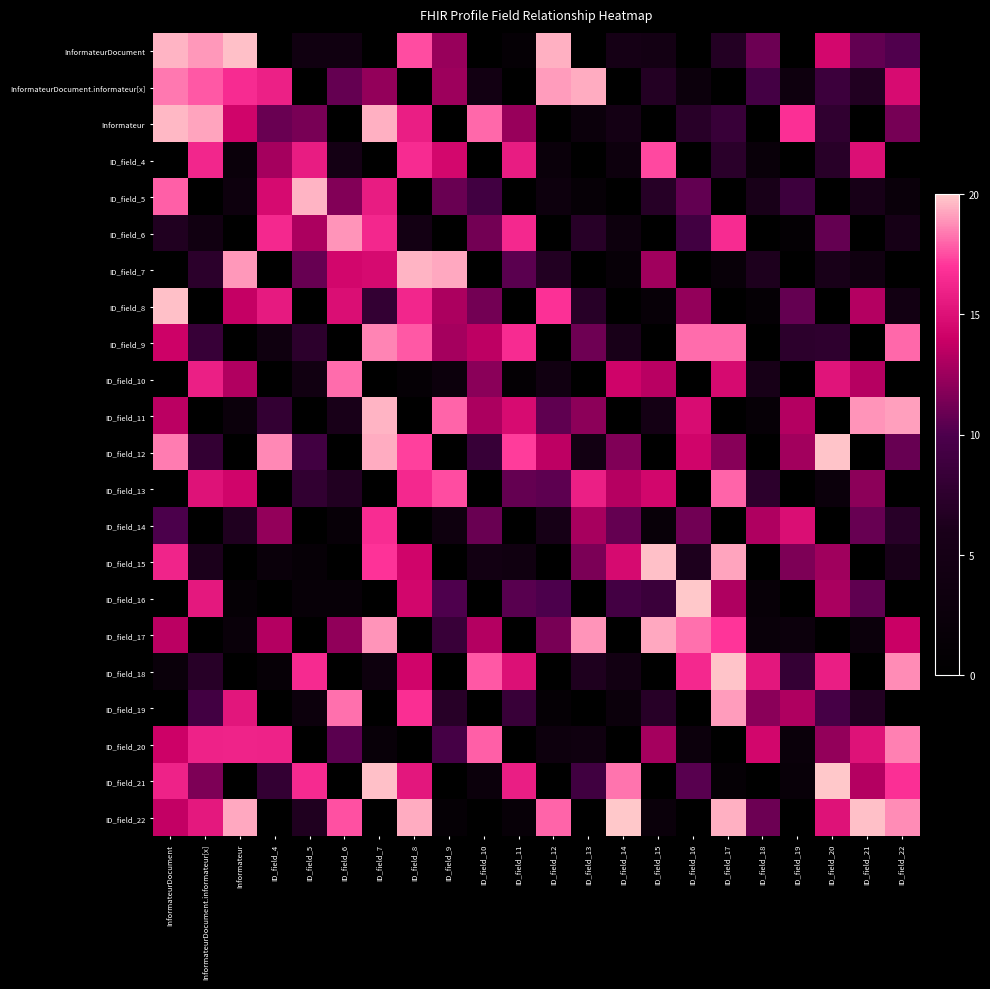

Which series has the widest spread of values?

ID_field_21